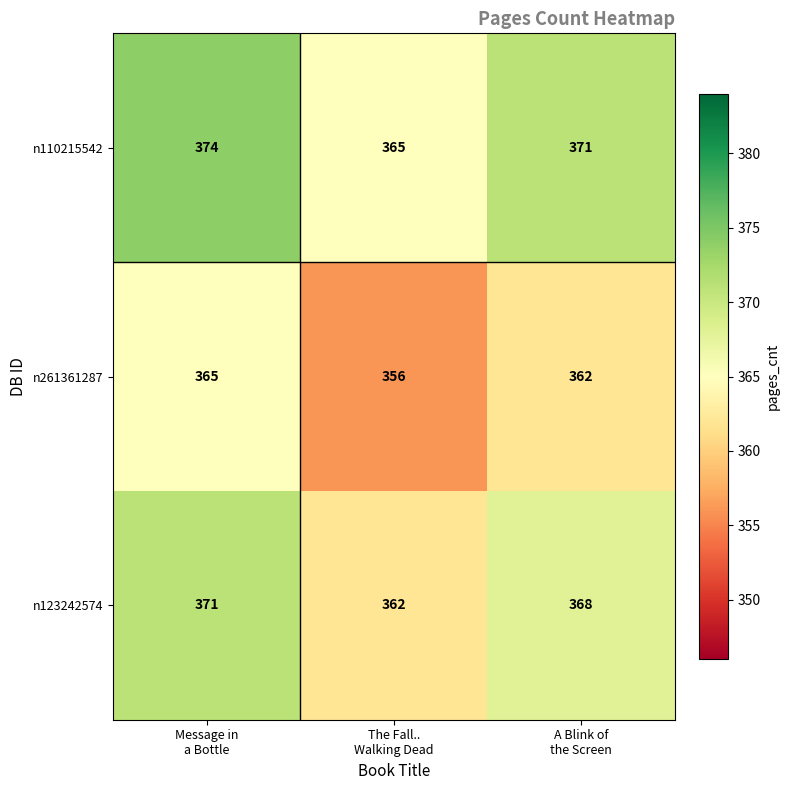

Count the n261361287 values in the range 356 to 365.

3